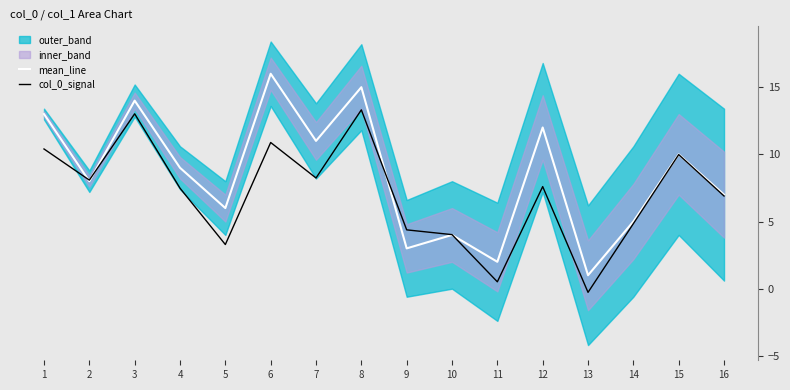

True or false: mean_line has a value of 21.2 at 1.

False